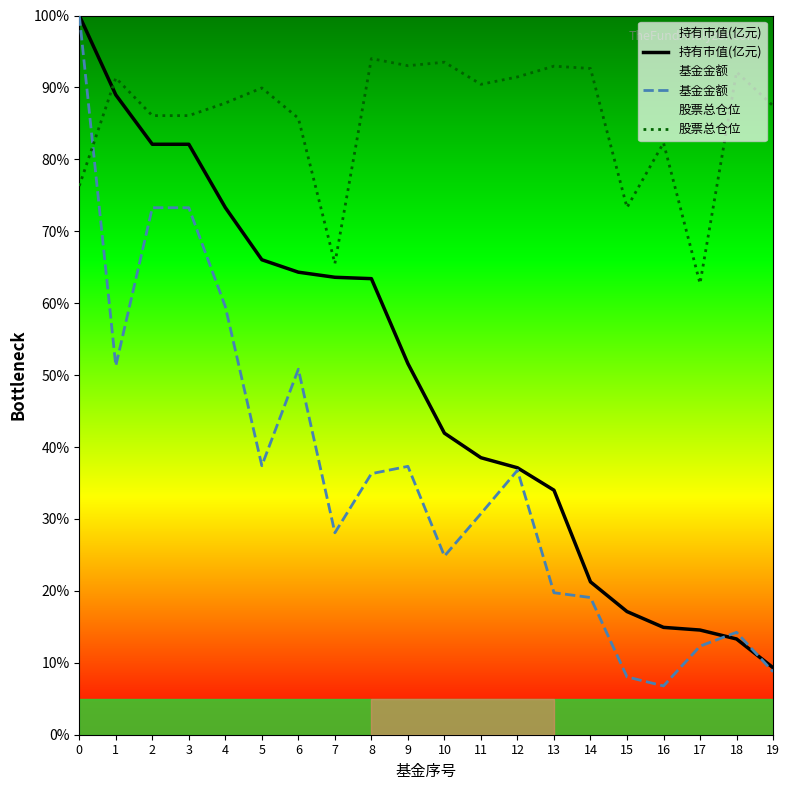

What is the spread (max minus min) of values at 1?

40.0